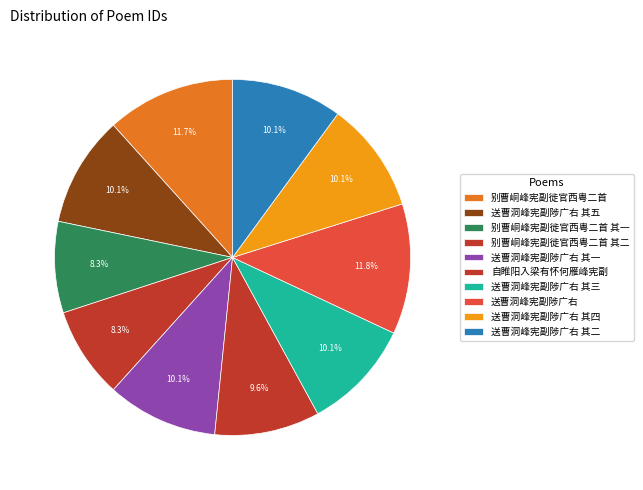

To the nearest percent, what is the average slice percentage?

10%